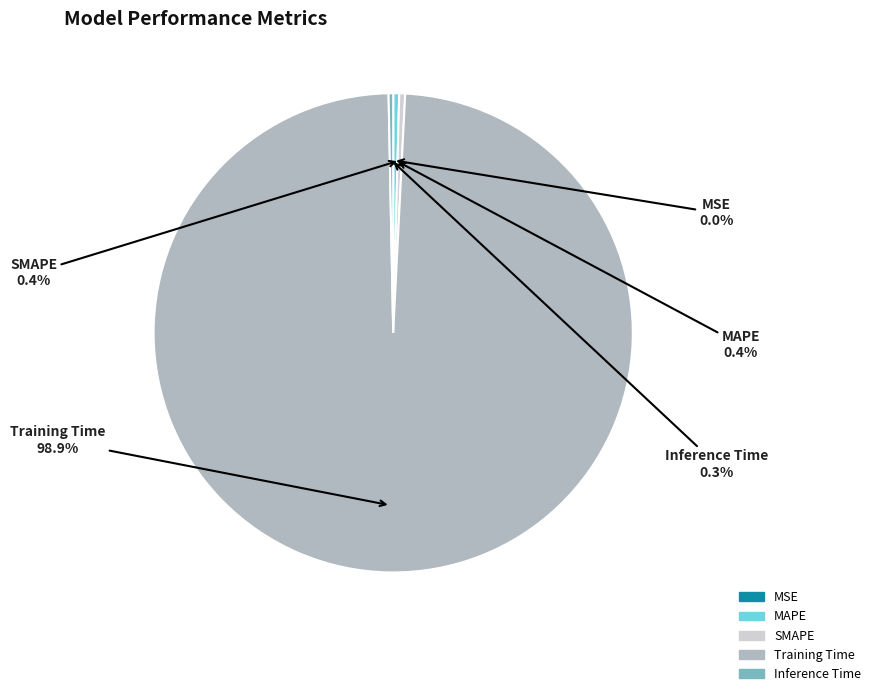

Combined, do SMAPE and Training Time account for over 50%?

Yes